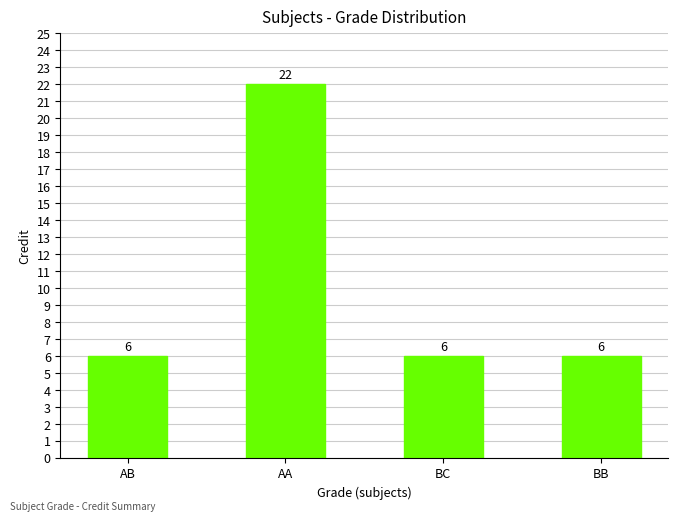

What value does the data have at BC, to the nearest 10?

10